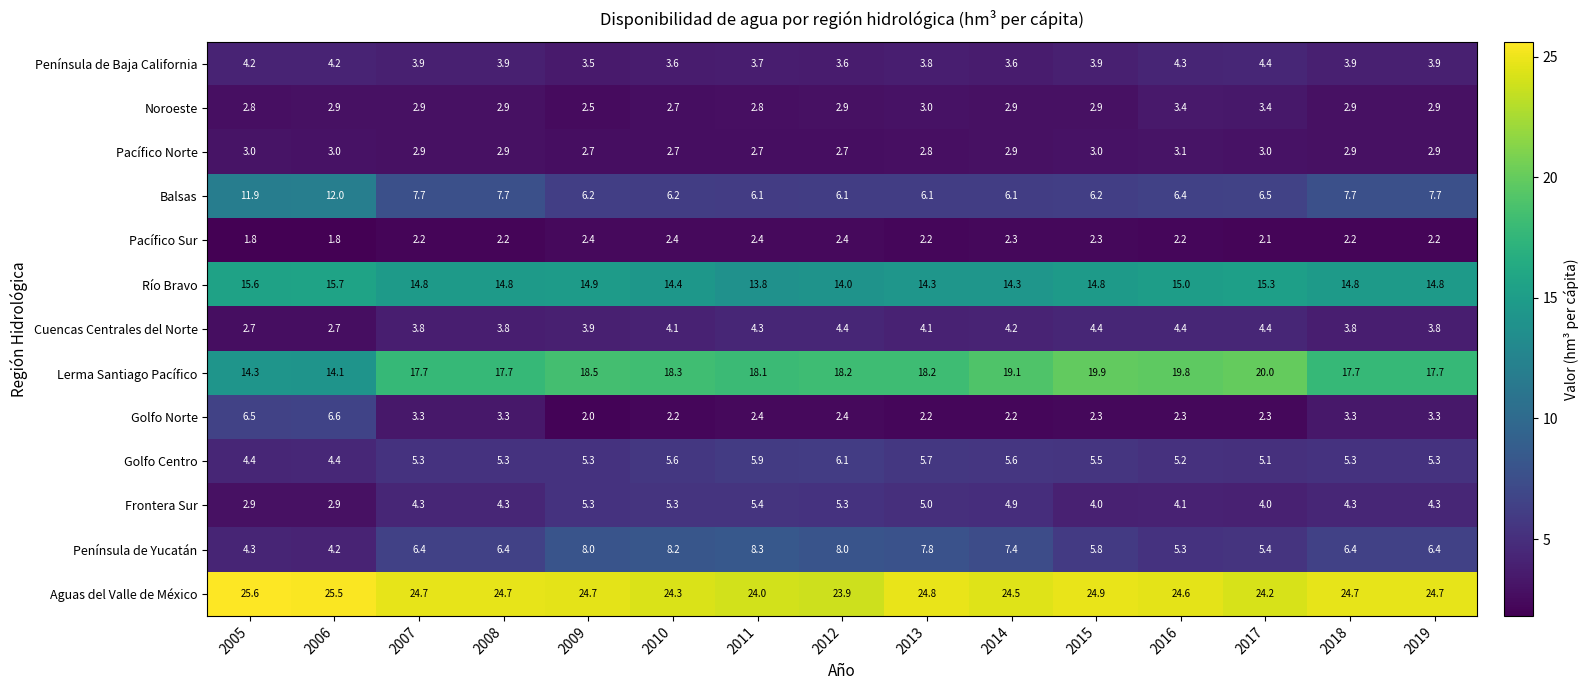

Rank the series at 2016 from highest to lowest value.

Aguas del Valle de México, Lerma Santiago Pacífico, Río Bravo, Balsas, Península de Yucatán, Golfo Centro, Cuencas Centrales del Norte, Península de Baja California, Frontera Sur, Noroeste, Pacífico Norte, Golfo Norte, Pacífico Sur